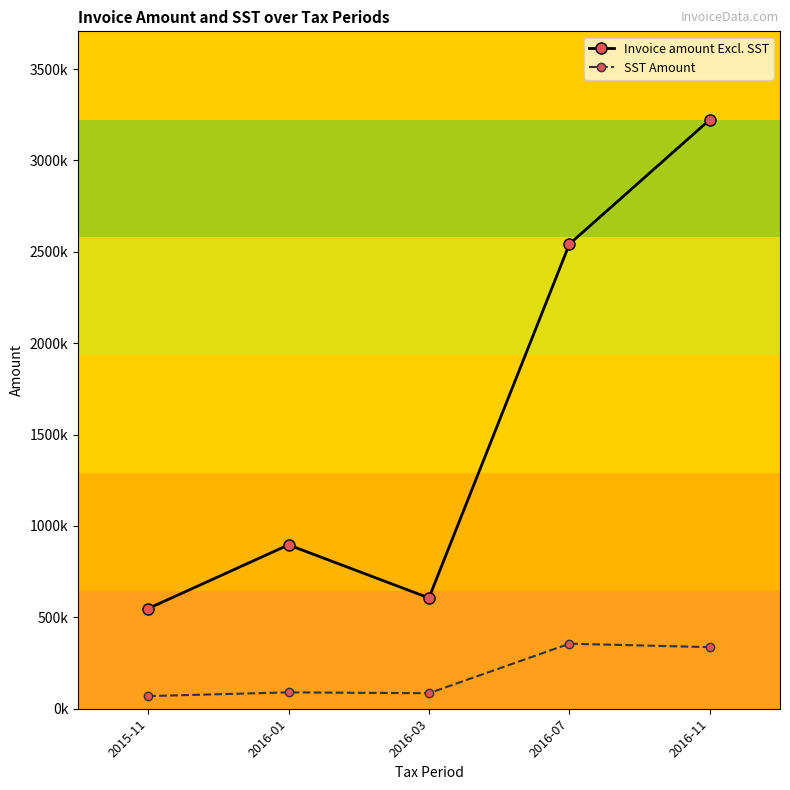

Is this an area chart (filled region under the line)?

No